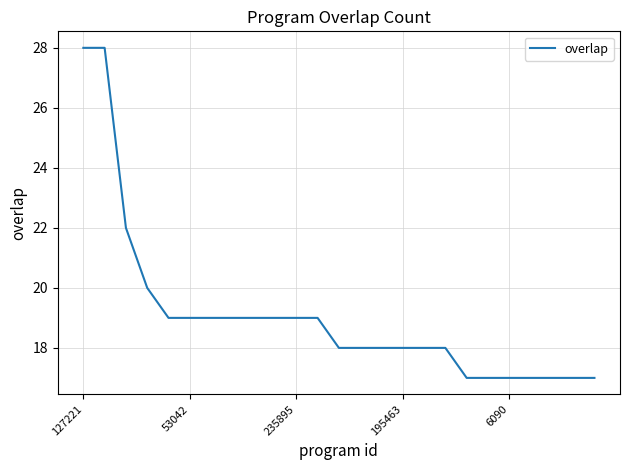

What is the smallest value displayed?

17